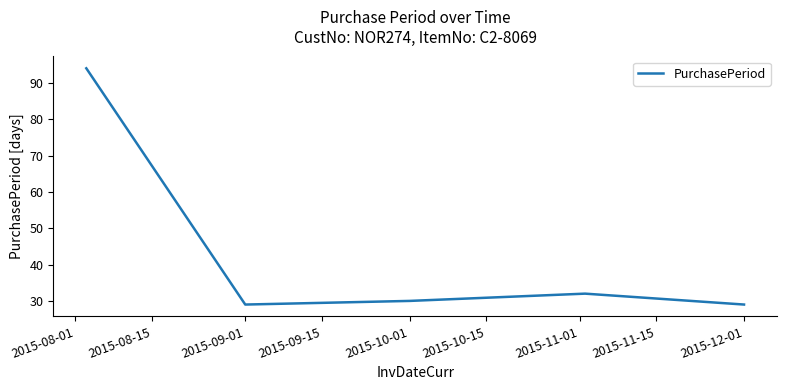

True or false: there are more than 0 points higher than both neighbors.

True